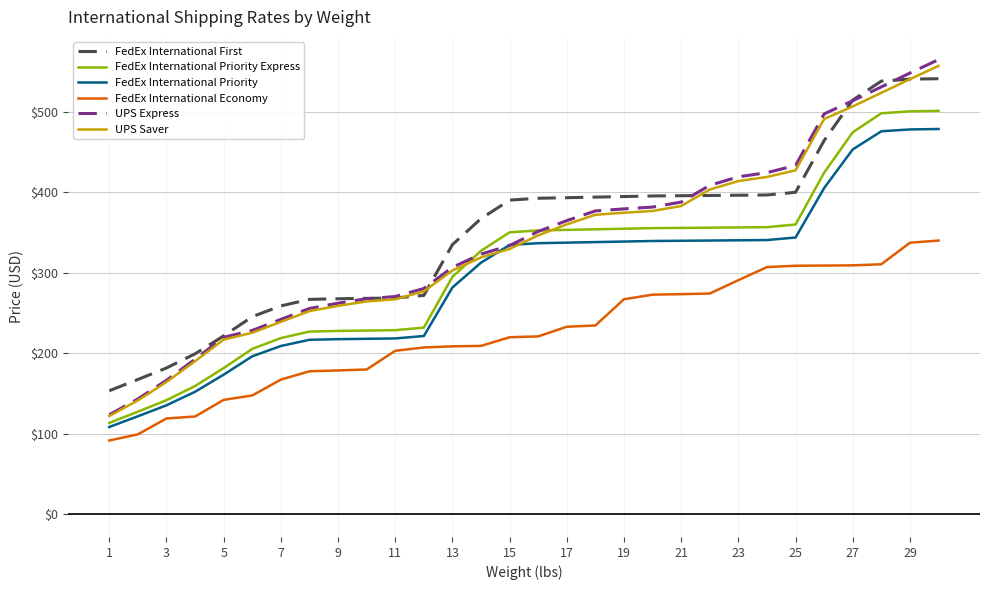

What is the maximum value for UPS Express?

565.0